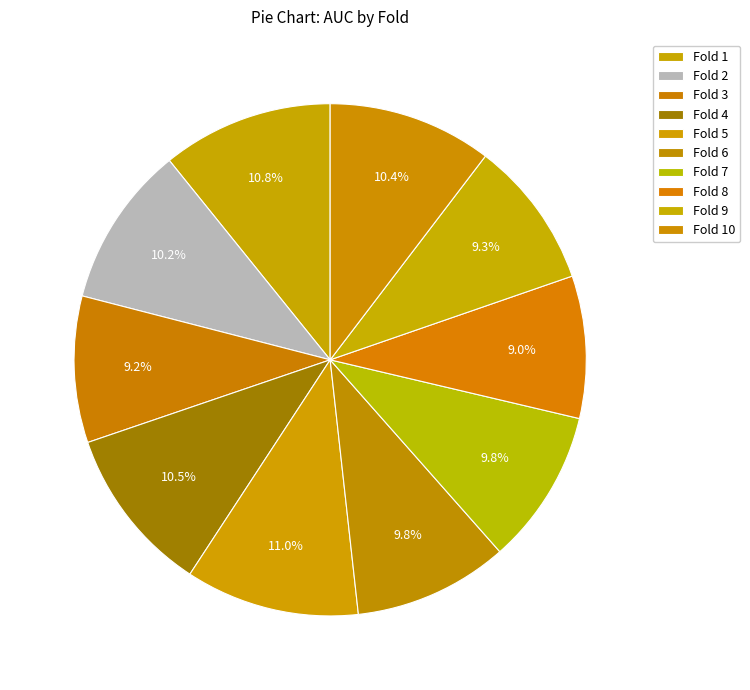

How many slices are in this pie chart?

10